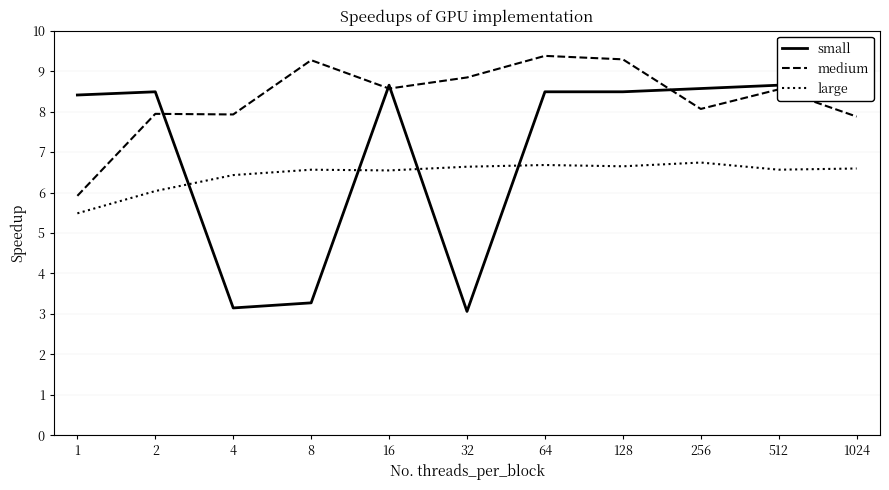

List the labels in order of medium value, smallest first.

1, 1024, 4, 2, 256, 512, 16, 32, 8, 128, 64